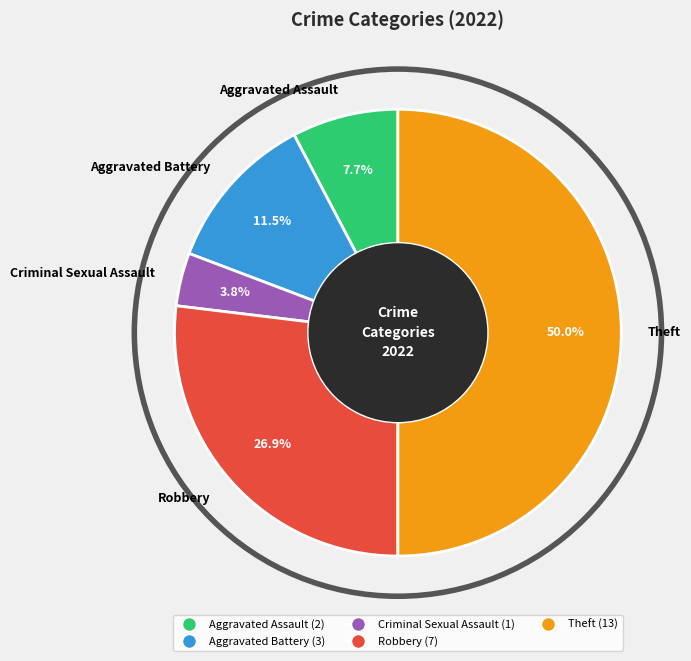

How many segments does this pie chart have?

5